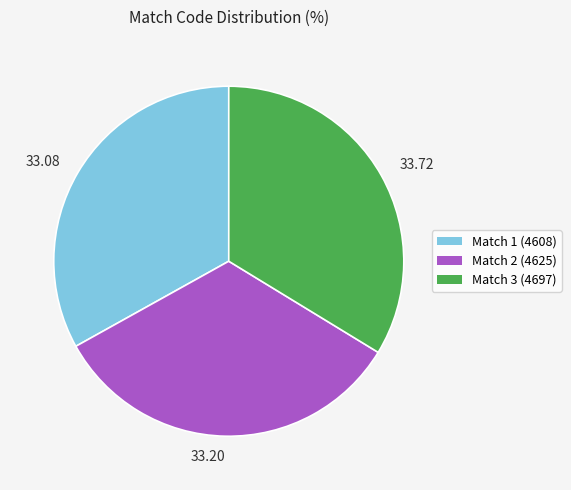

How many segments does this pie chart have?

3